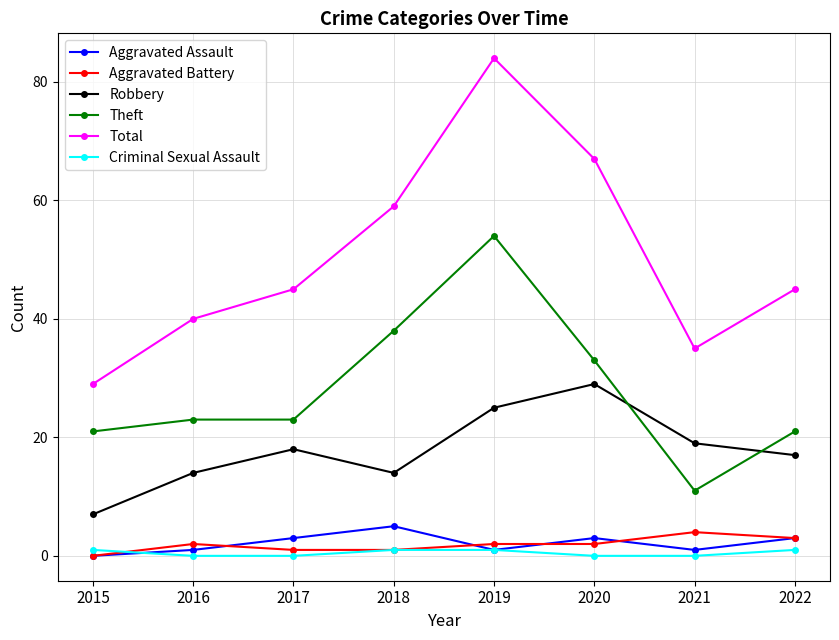

The Robbery series shows 9 at 2021. True or false?

False